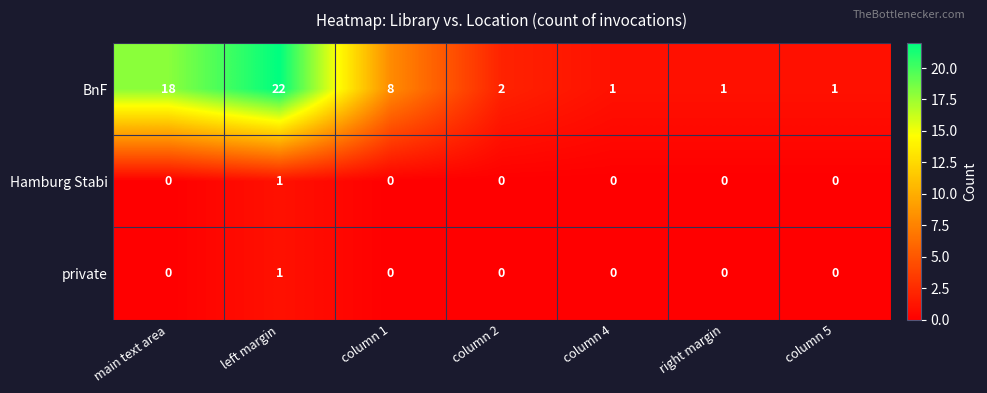

Which label corresponds to the largest value in the chart?

left margin